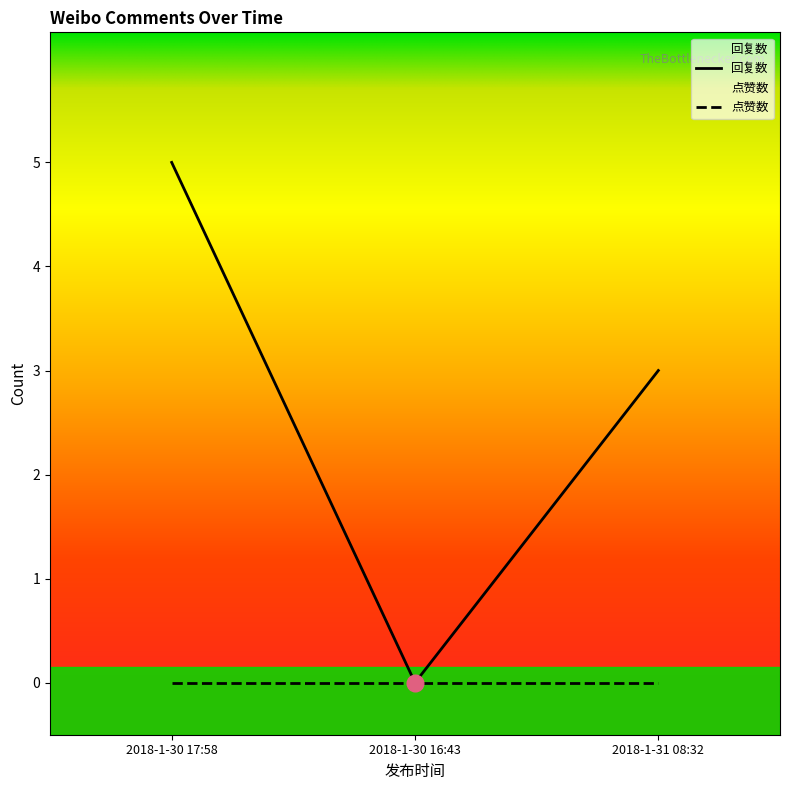

At which label is the value closest to 2?

2018-1-31 08:32